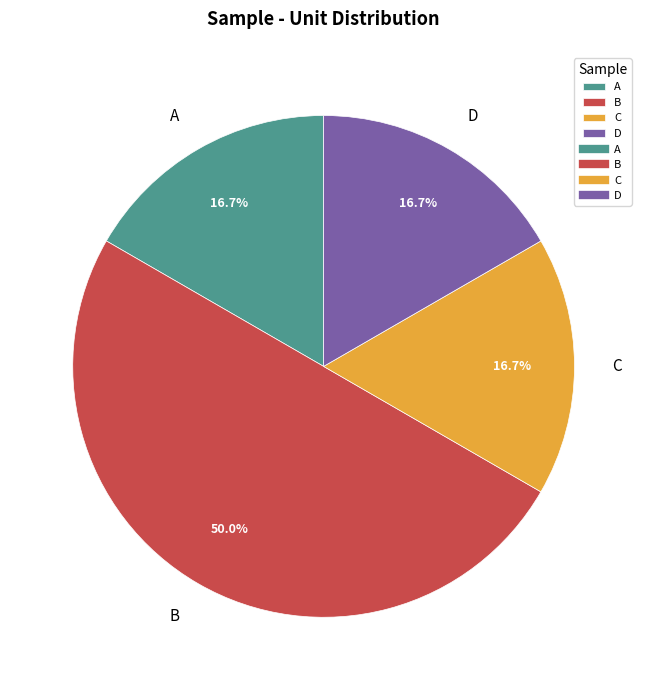

What is the ratio of the value at D to the value at B?

0.3